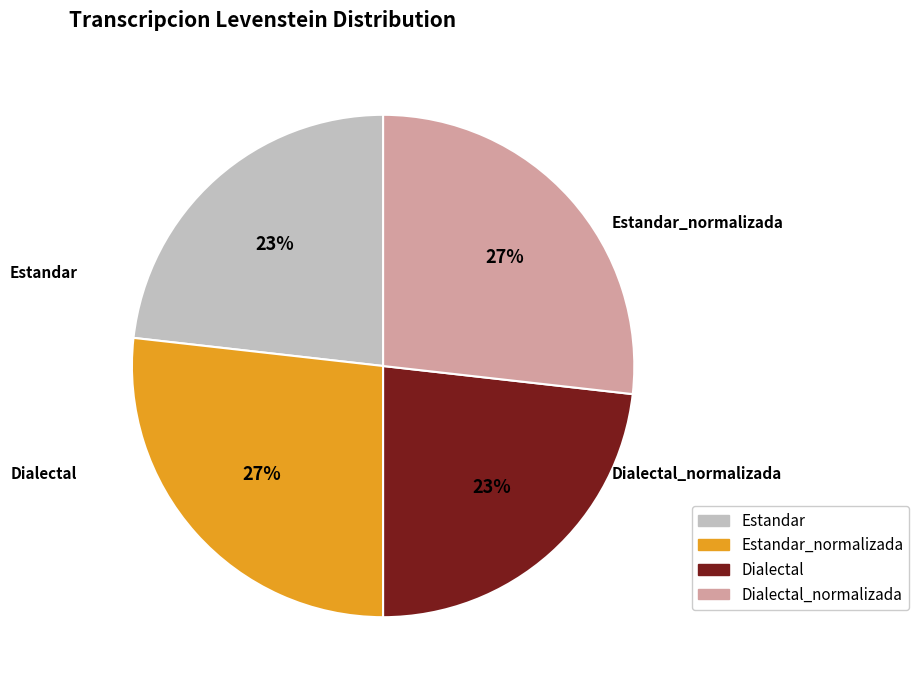

To the nearest percent, what is the difference between the largest and smallest slice percentages?

4%